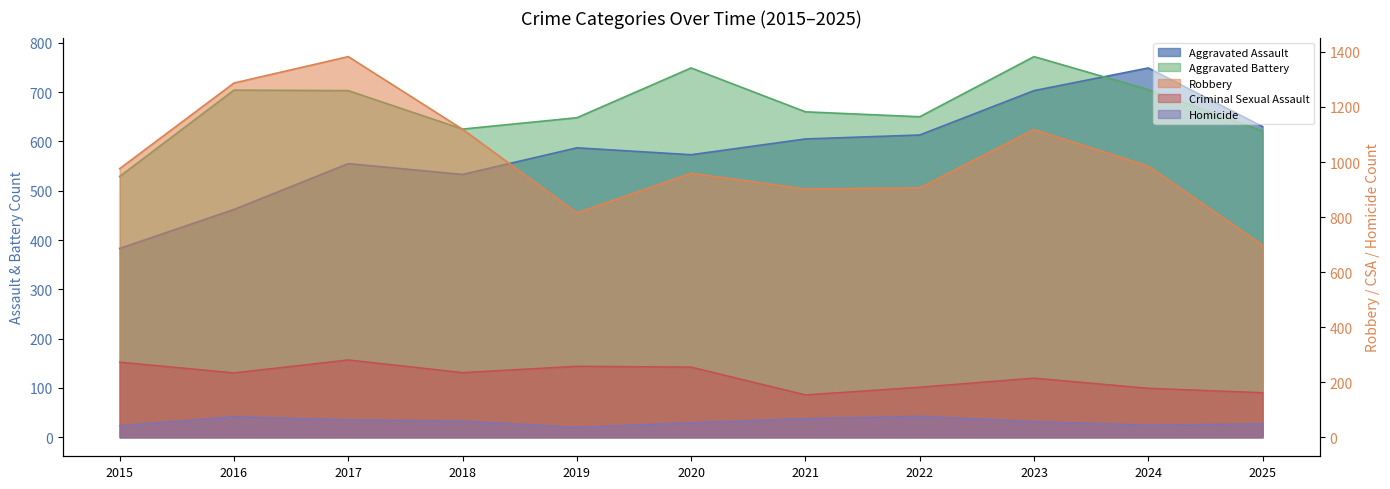

At which label does Homicide reach its minimum?

2019